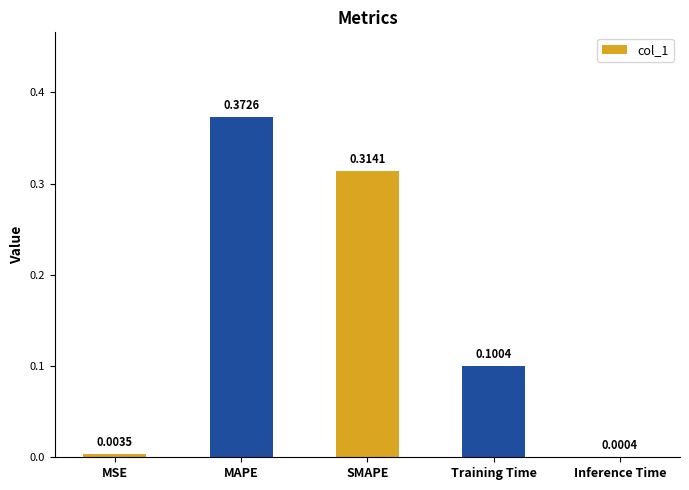

Are the bars horizontal?

No